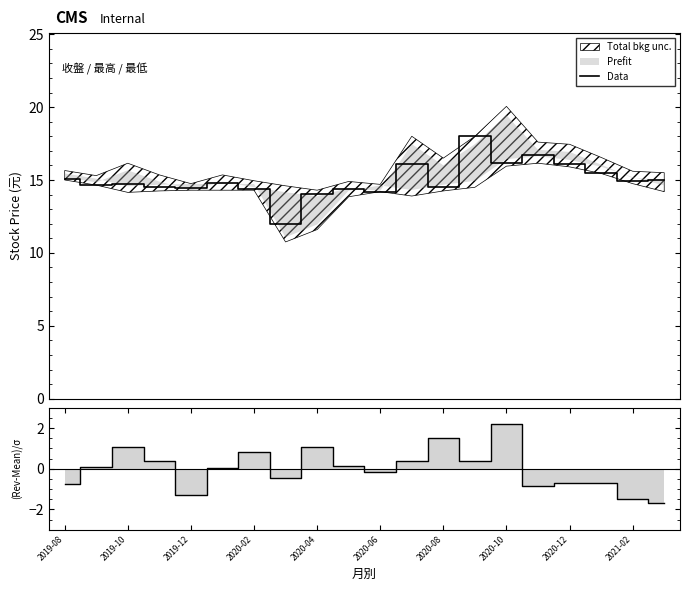

What is the lowest value of the Data series?

12.0